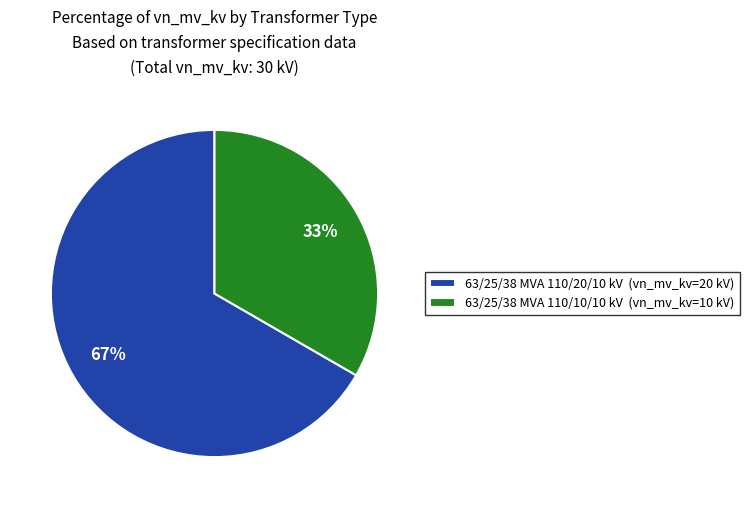

Do 63/25/38 MVA 110/10/10 kV and 63/25/38 MVA 110/20/10 kV together represent more than half of the pie?

Yes